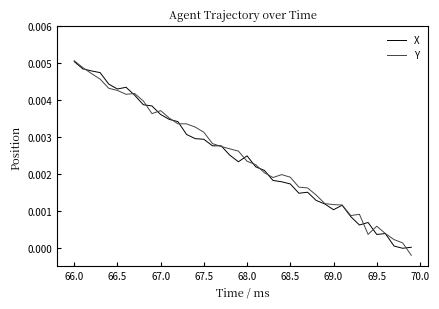

At how many categories does at least one series exceed 0?

40